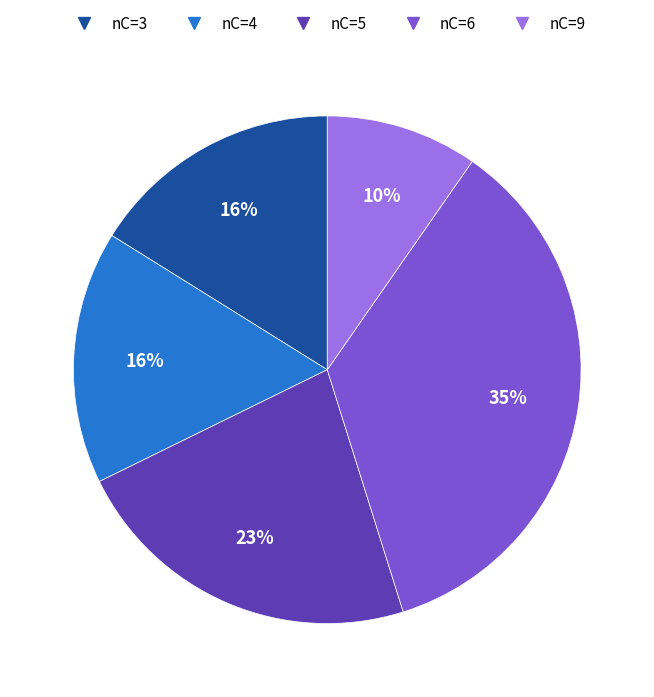

Is there any slice that represents more than half of the pie?

No